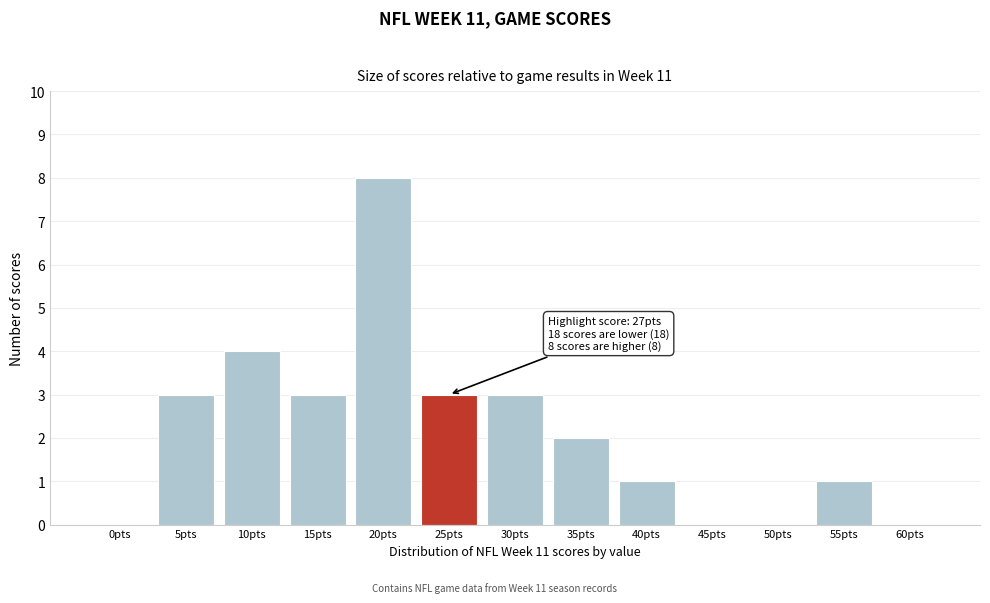

Reading left to right, transcribe all the data shown in this chart.

0pts=0	5pts=3	10pts=4	15pts=3	20pts=8	25pts=3	30pts=3	35pts=2	40pts=1	45pts=0	50pts=0	55pts=1	60pts=0